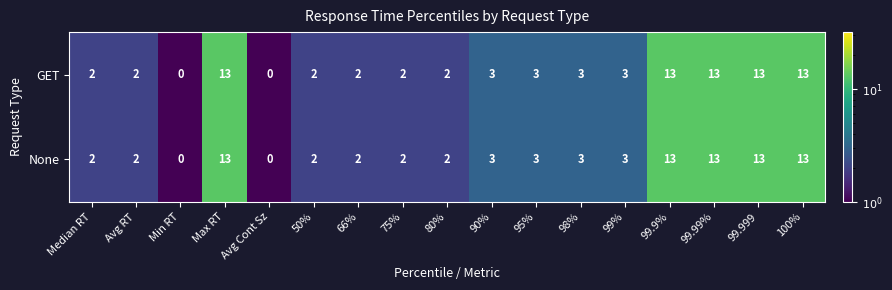

What is the greatest value displayed?

13